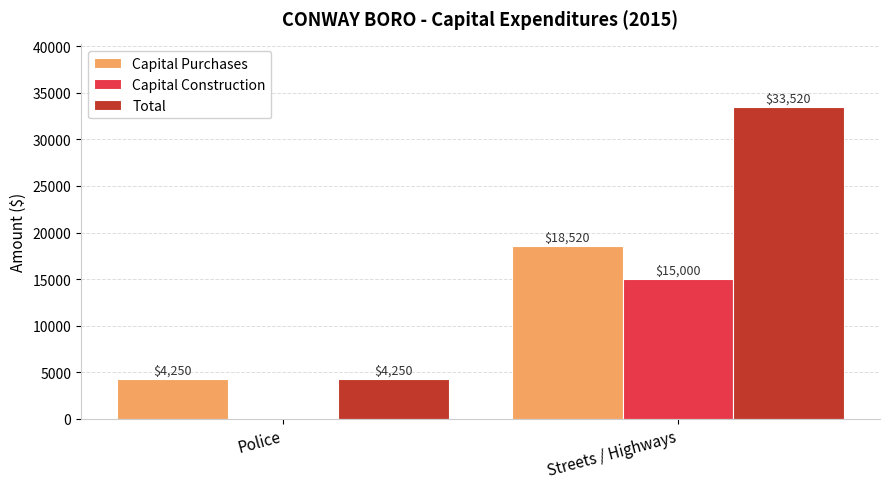

At which label does Total reach its peak?

Streets / Highways